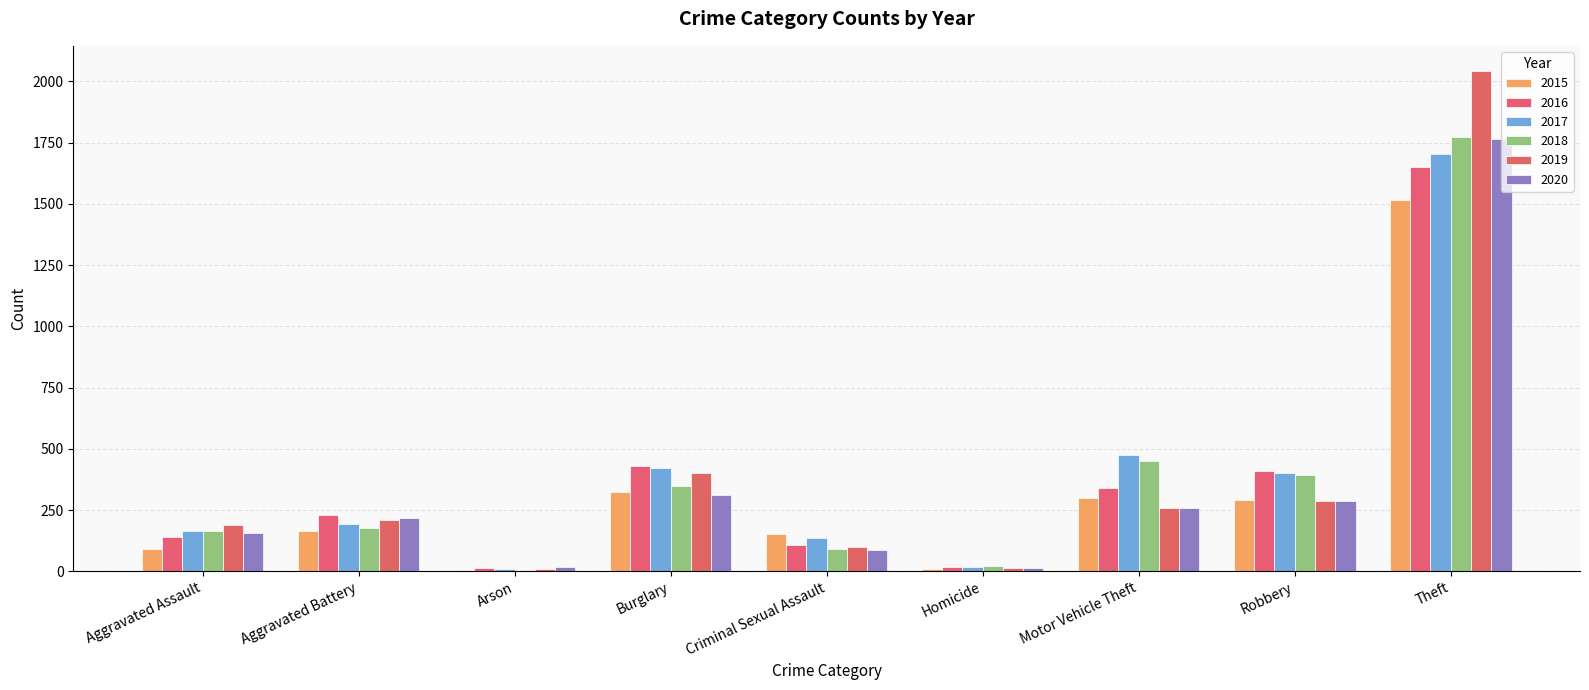

Which category has the lowest value across all series?

Arson